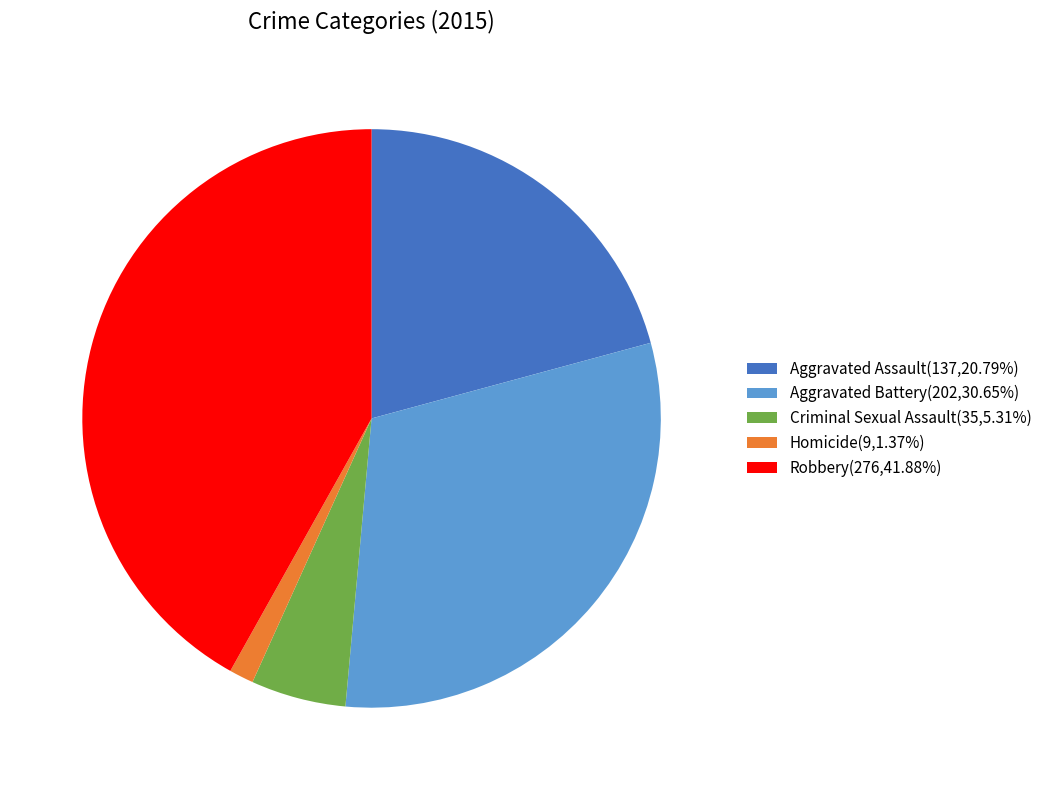

What is the largest slice in the pie chart?

Robbery